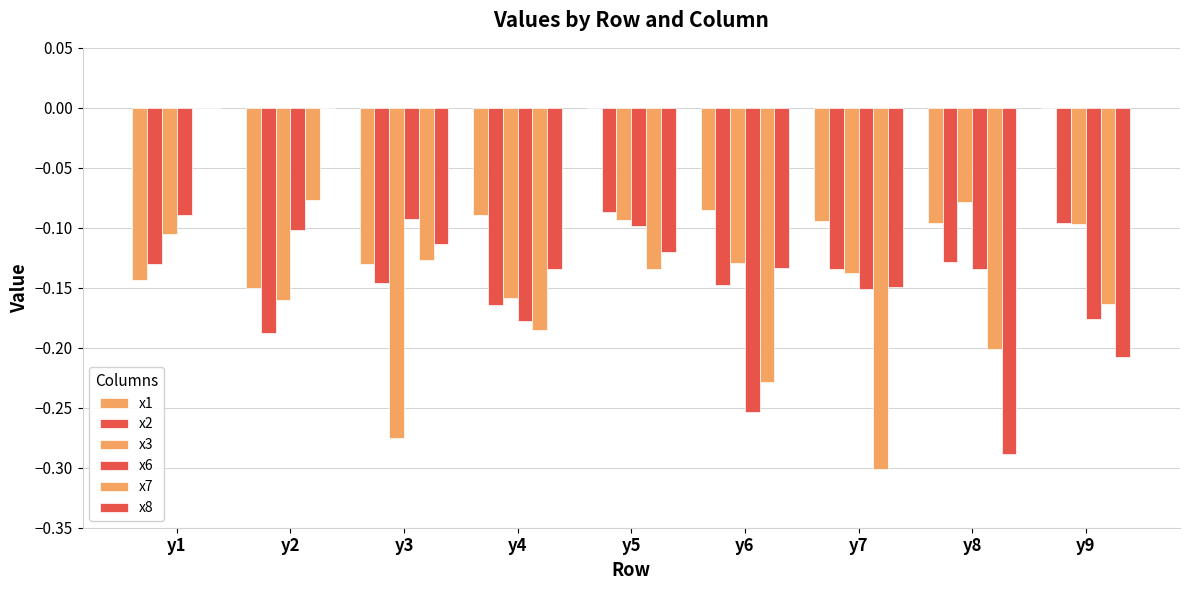

At which label does x2 reach its minimum?

y2